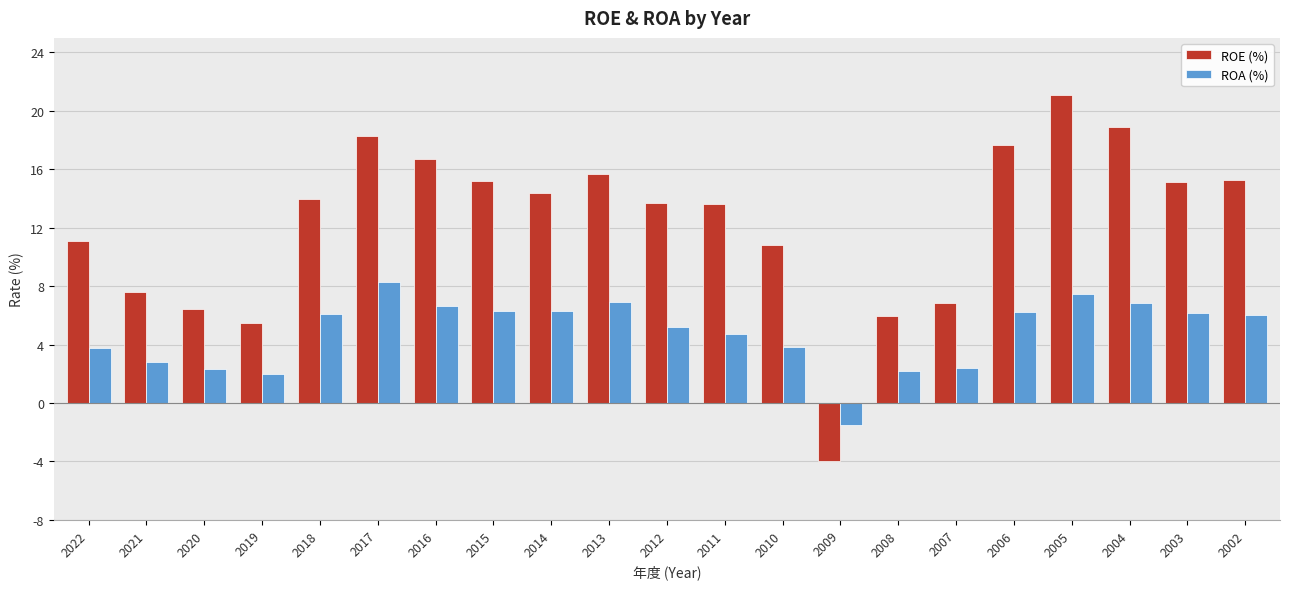

How many categories are shown in the chart?

21